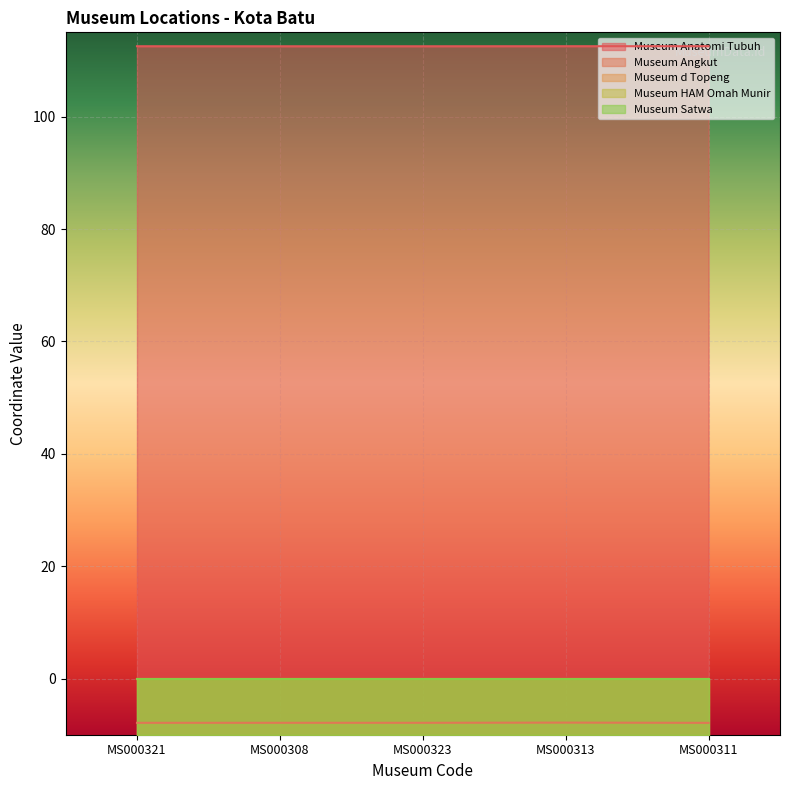

What position from the left is MS000313?

4